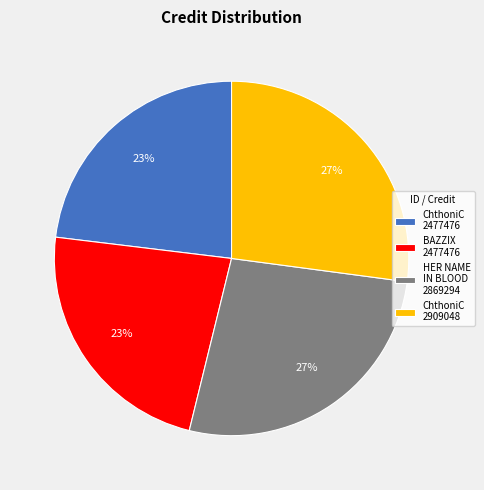

Is there a majority slice in this chart?

No